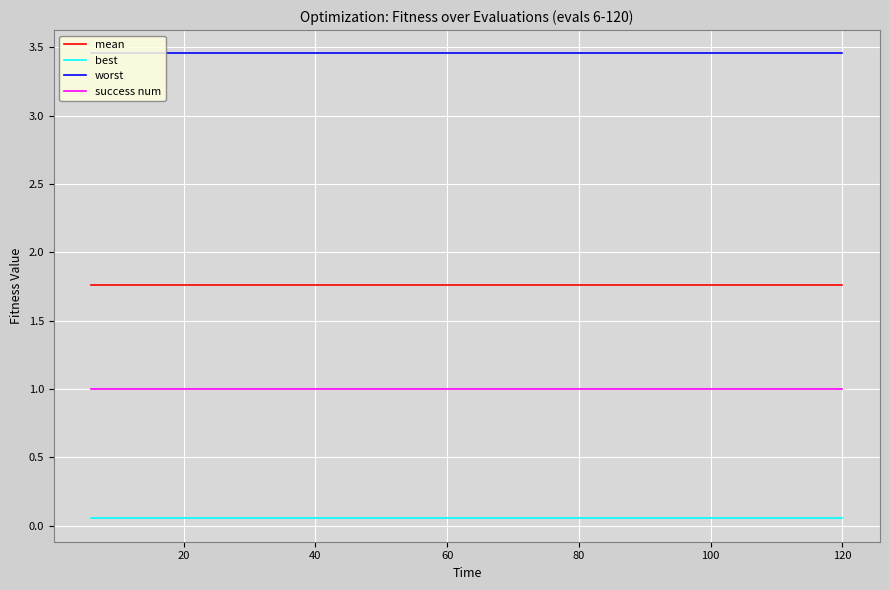

True or false: mean and best cross at least once.

False